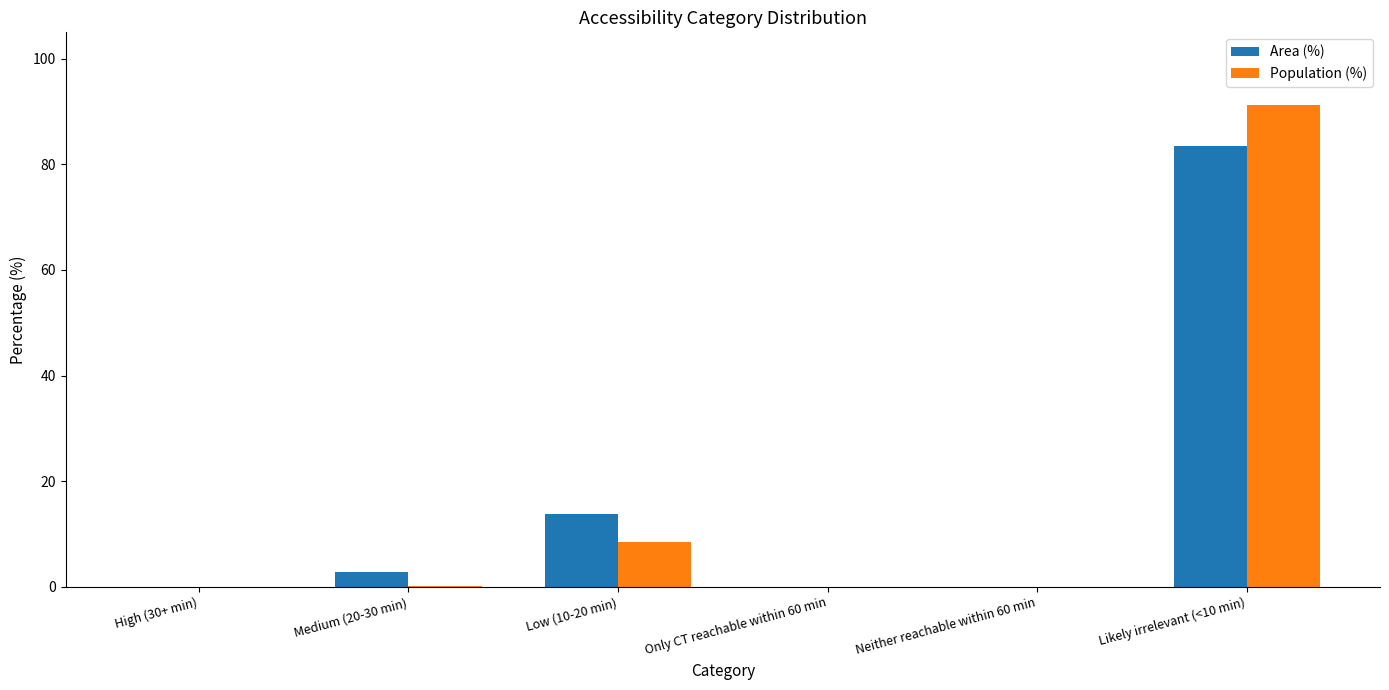

Are the bars horizontal?

No